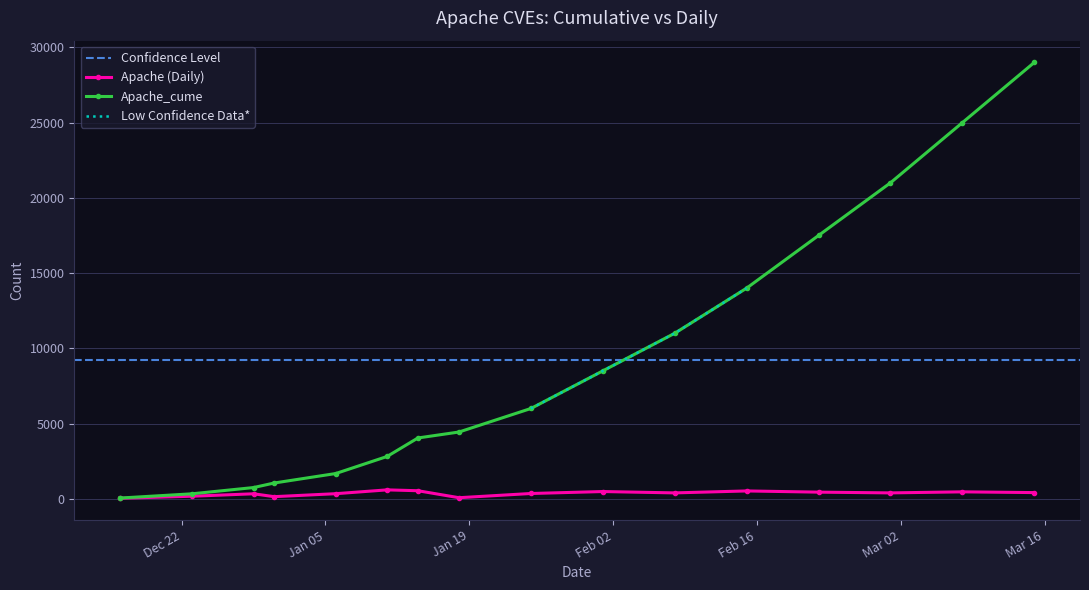

Is the value of Apache at 2020-12-16 greater than the value of Apache_cume at 2020-12-16?

No